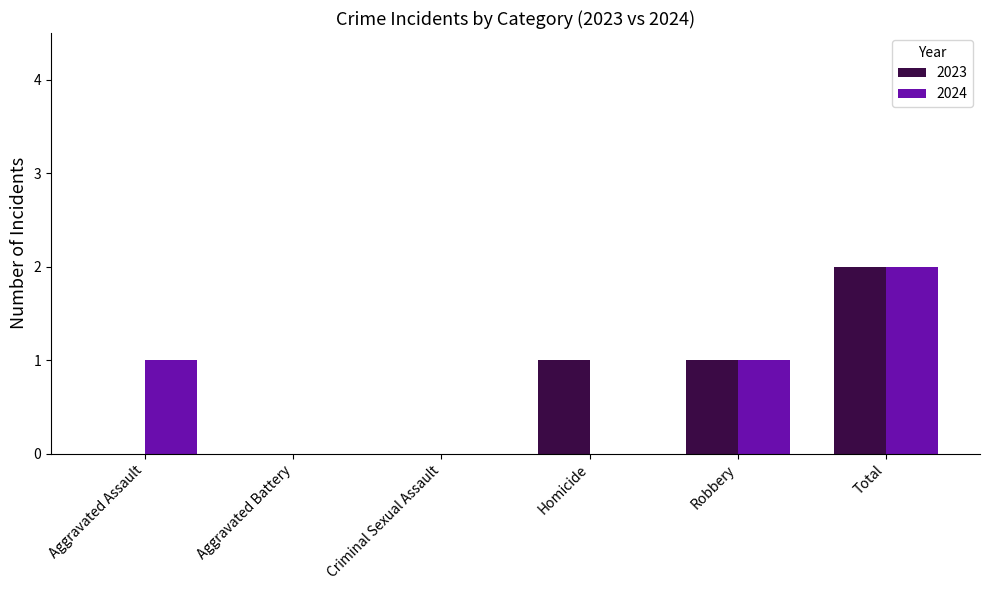

How many categories are shown in the chart?

6